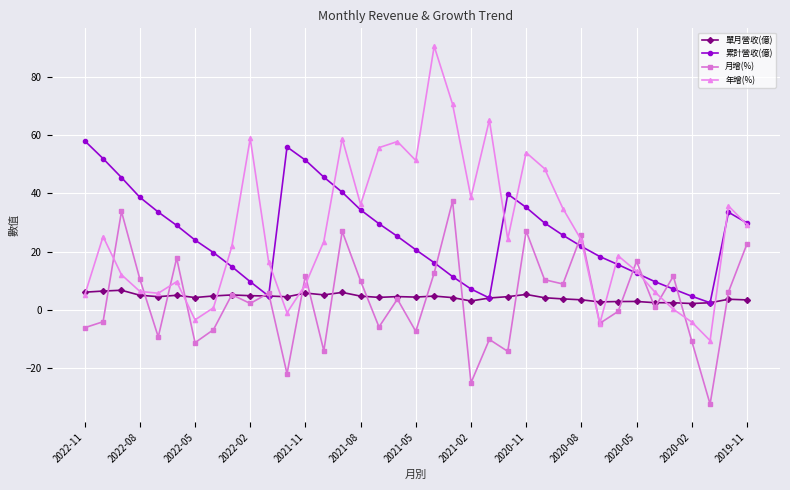

Rank the series by their maximum value, from lowest to highest.

單月營收(億), 月增(%), 累計營收(億), 年增(%)